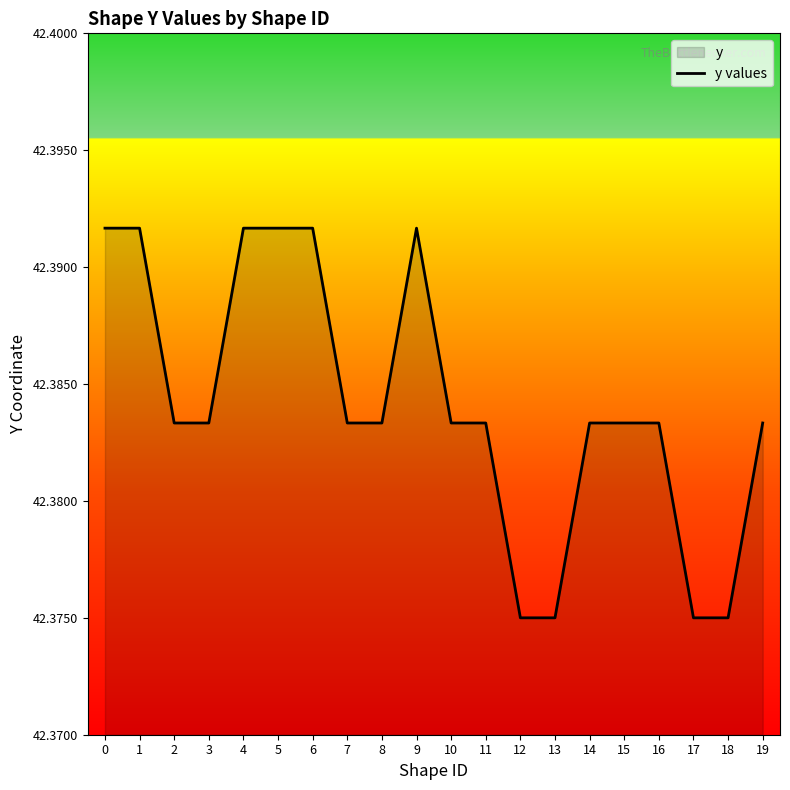

What is the approximate value at 2?

42.4